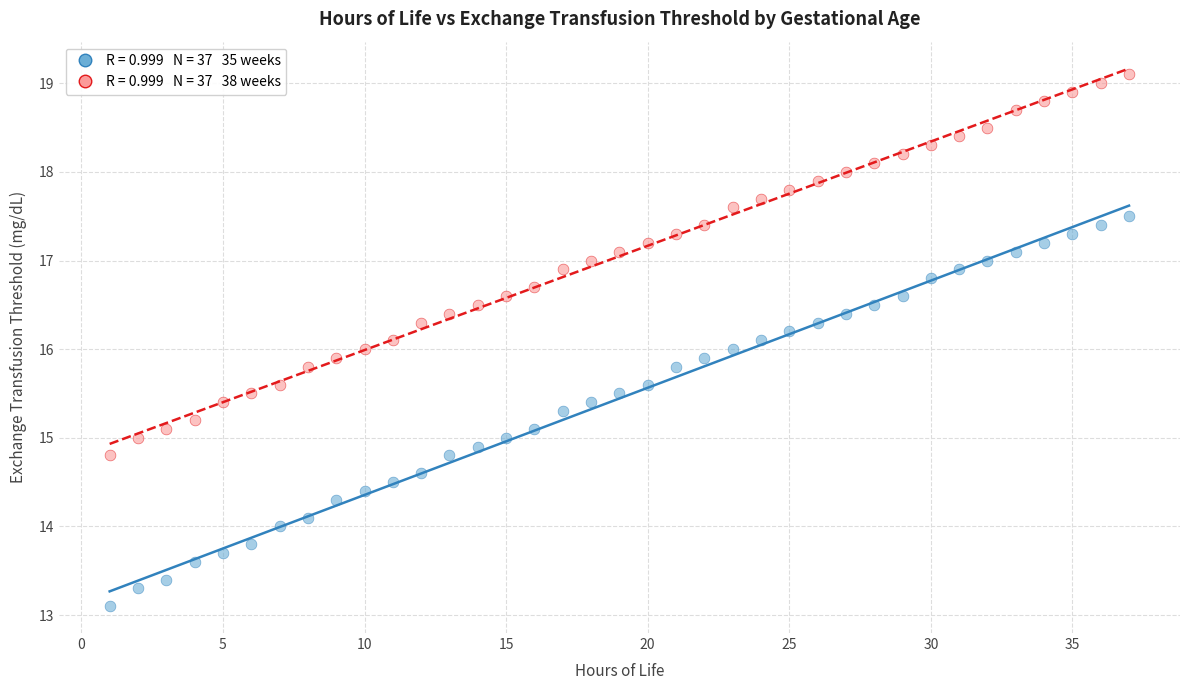

Across all data points, what is the range of X values (max minus min)?

36.0